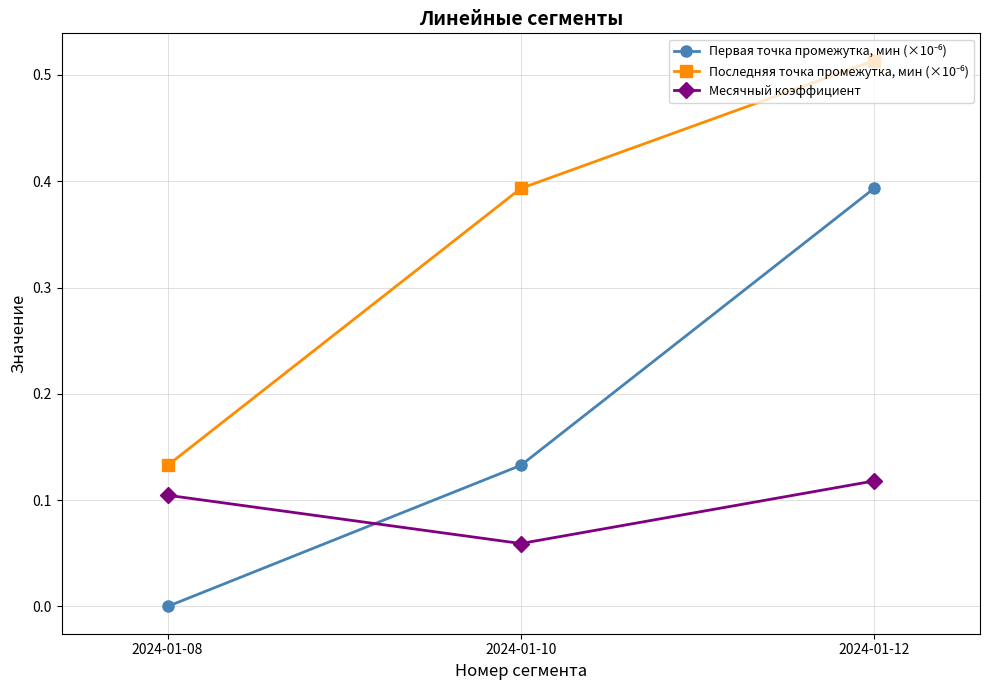

Which label corresponds to the largest value in the chart?

2024-01-12